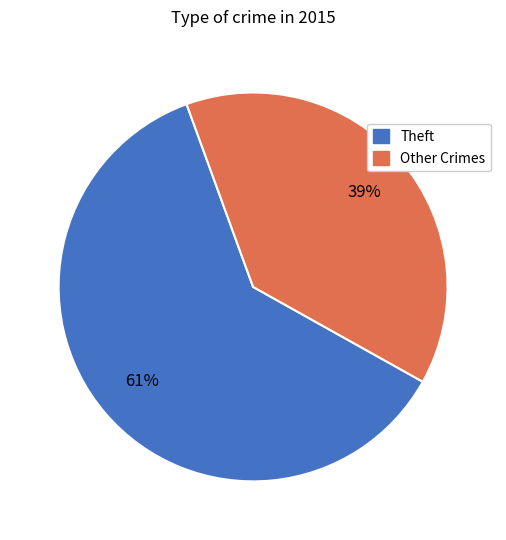

What percentage is the Theft slice, to the nearest percent?

61%